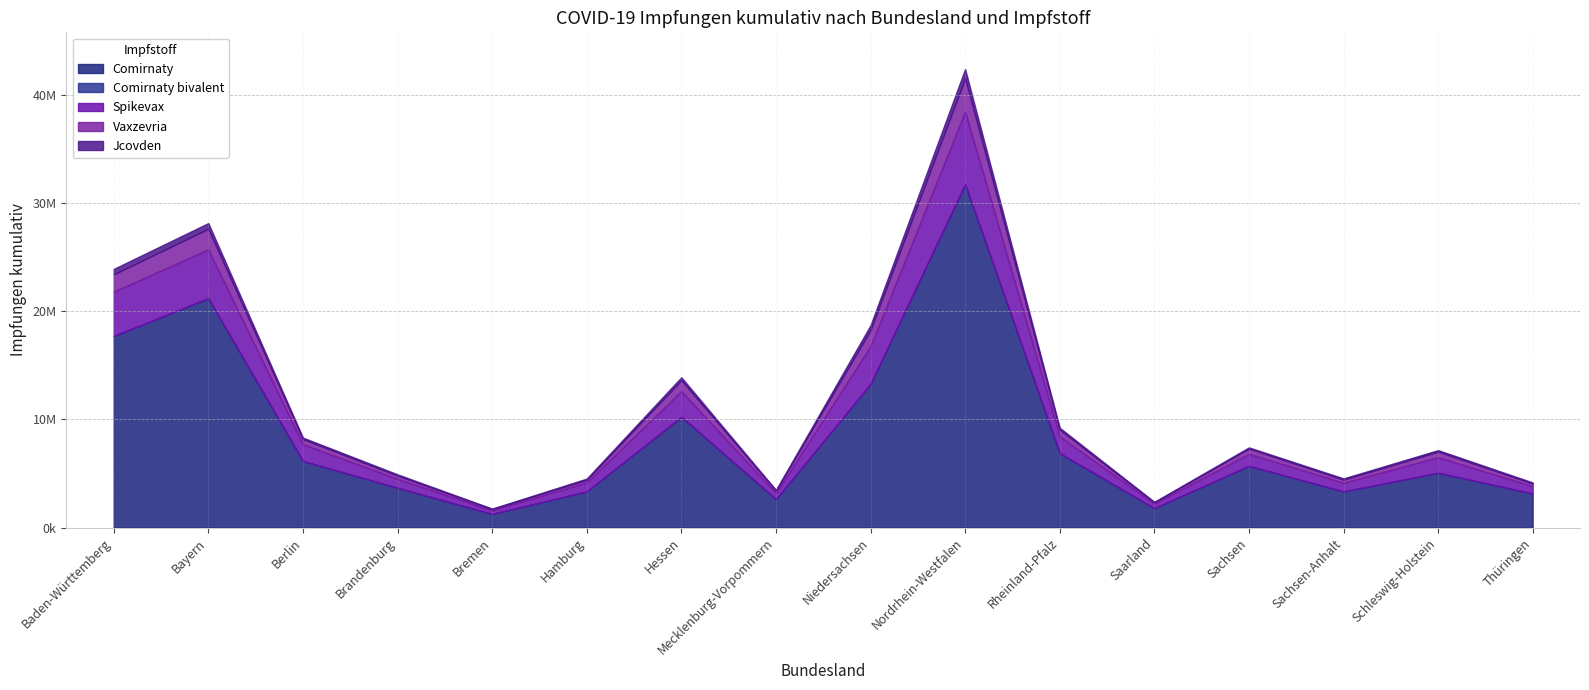

How many values in the Comirnaty series exceed 5700990?

7